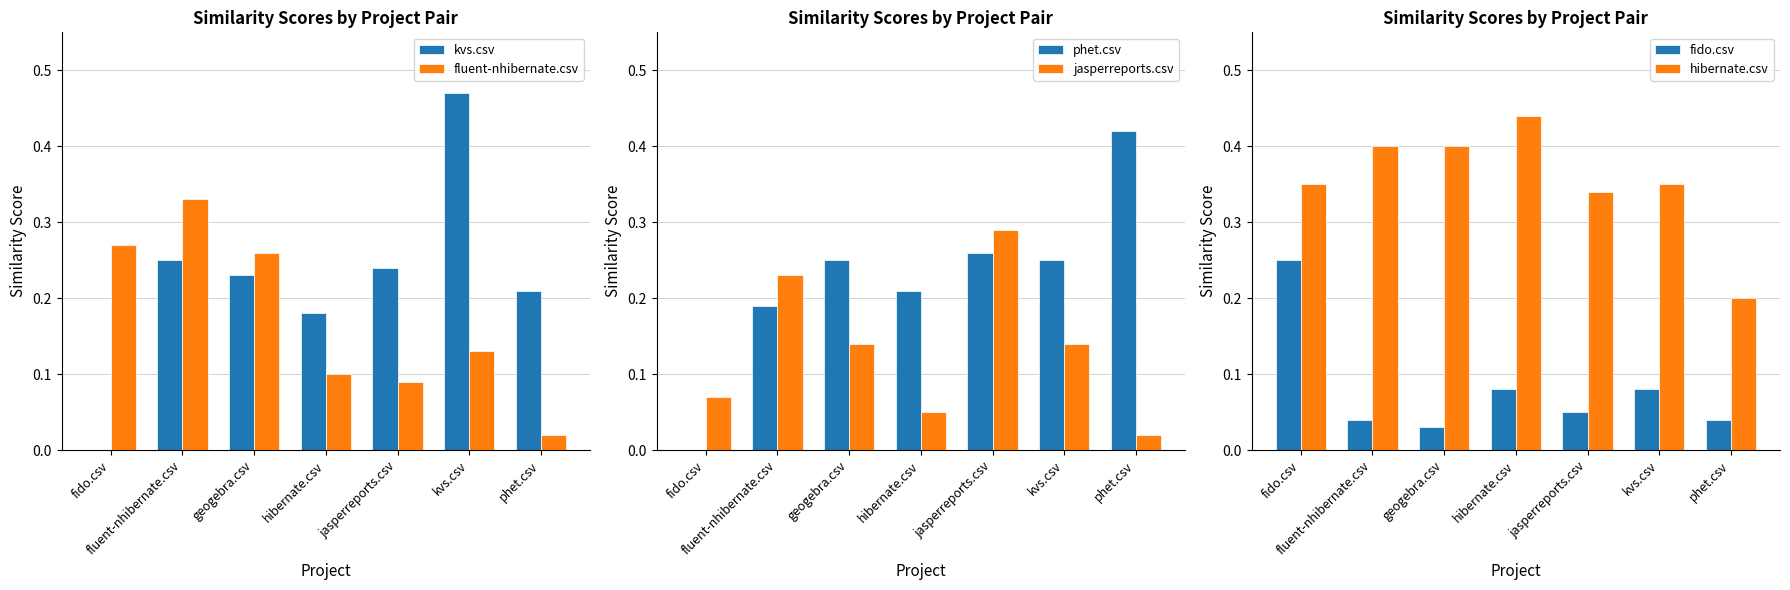

How many distinct data groups are displayed?

6